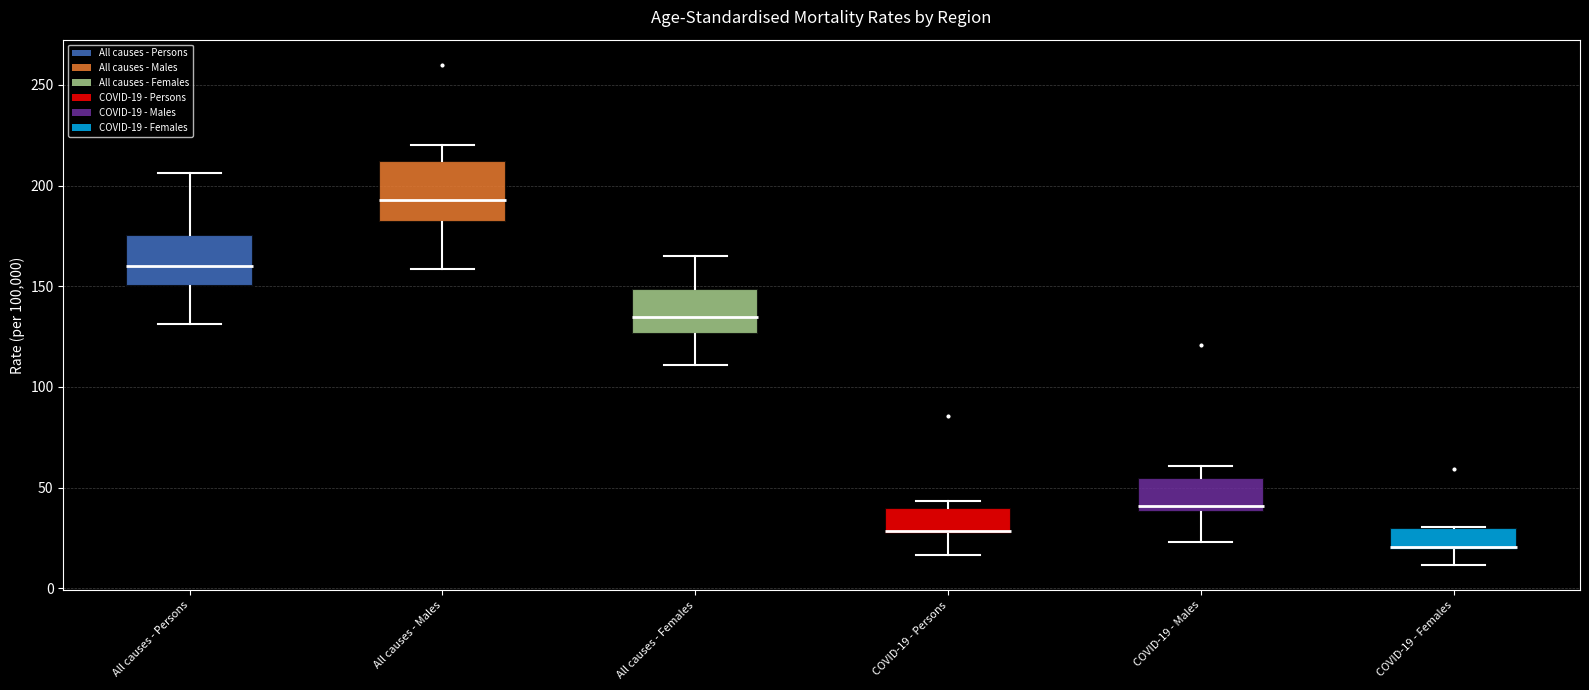

Reading left to right, transcribe this box plot: for each box, give where its median line is, the range the box spans, and where its two whiskers end, as read against the y-axis. The values are not printed on the chart, so give them approximately, as read against the axis.

All causes - Persons: median 160, box 150 to 175, whiskers 130 to 205
All causes - Males: median 195, box 180 to 210, whiskers 160 to 220
All causes - Females: median 135, box 125 to 150, whiskers 110 to 165
COVID-19 - Persons: median 30, box 25 to 40, whiskers 15 to 45
COVID-19 - Males: median 40 (just above the box's lower edge), box 40 to 55, whiskers 25 to 60
COVID-19 - Females: median 20 (just above the box's lower edge), box 20 to 30, whiskers 10 to 30